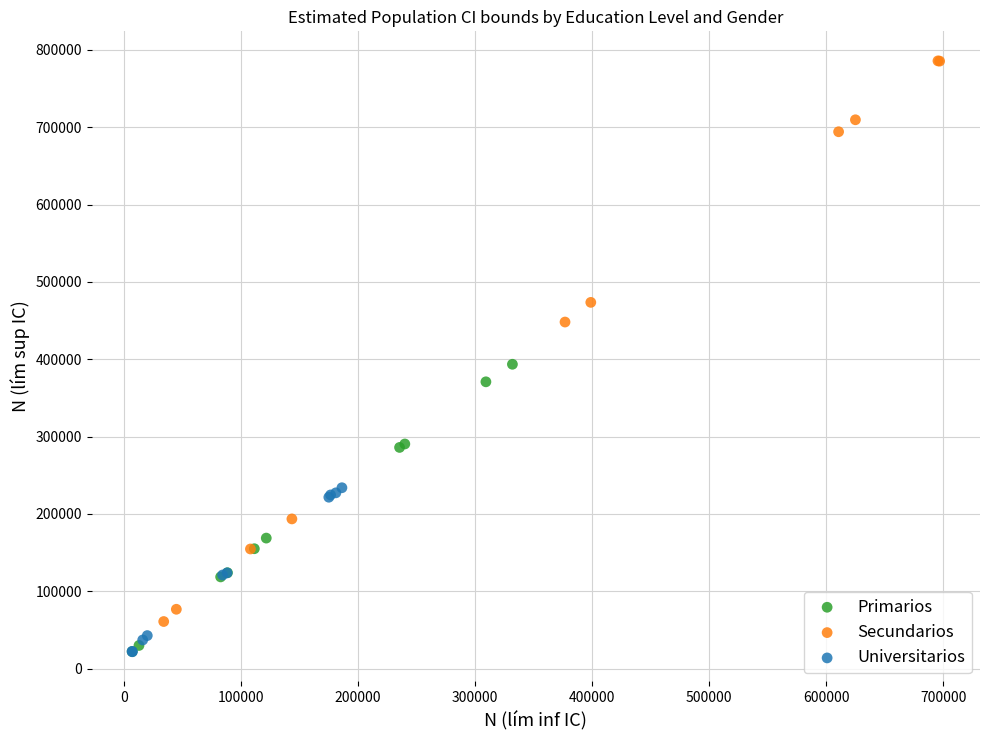

Which series reaches the maximum Y coordinate?

Secundarios